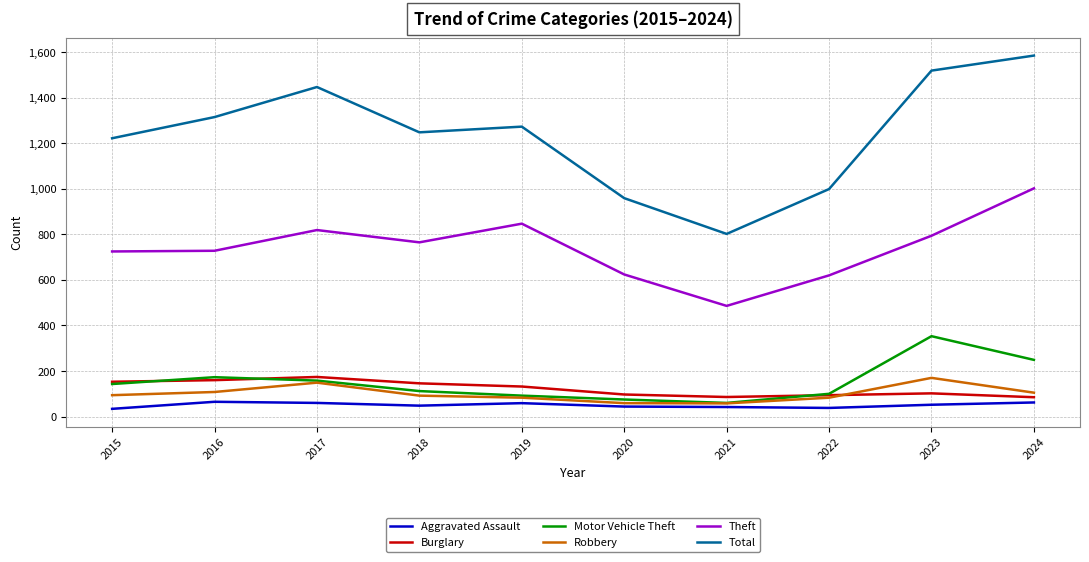

The Aggravated Assault series shows 34 at 2015. True or false?

True